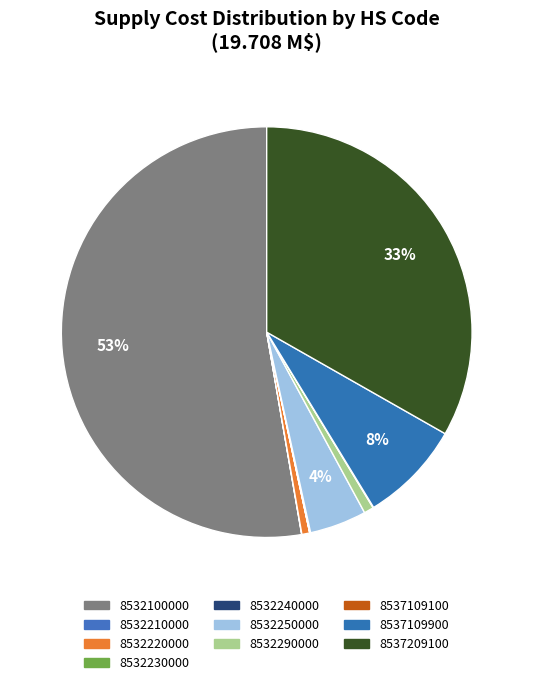

What is the largest slice in the pie chart?

8532100000